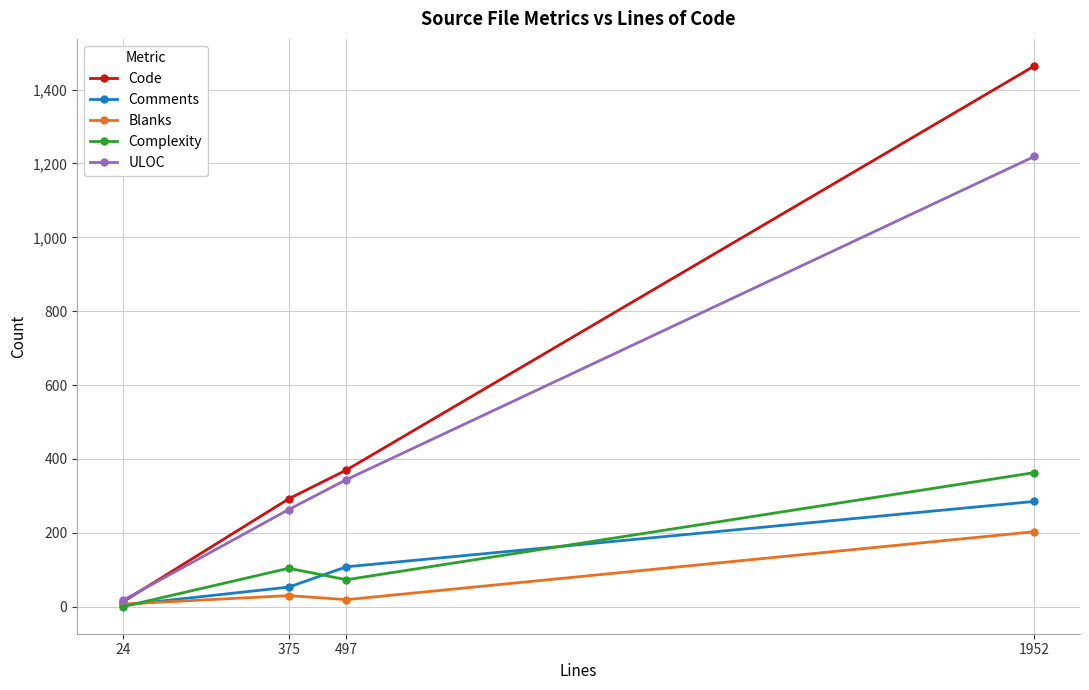

What are all the series names shown in the legend?

Code, Comments, Blanks, Complexity, ULOC